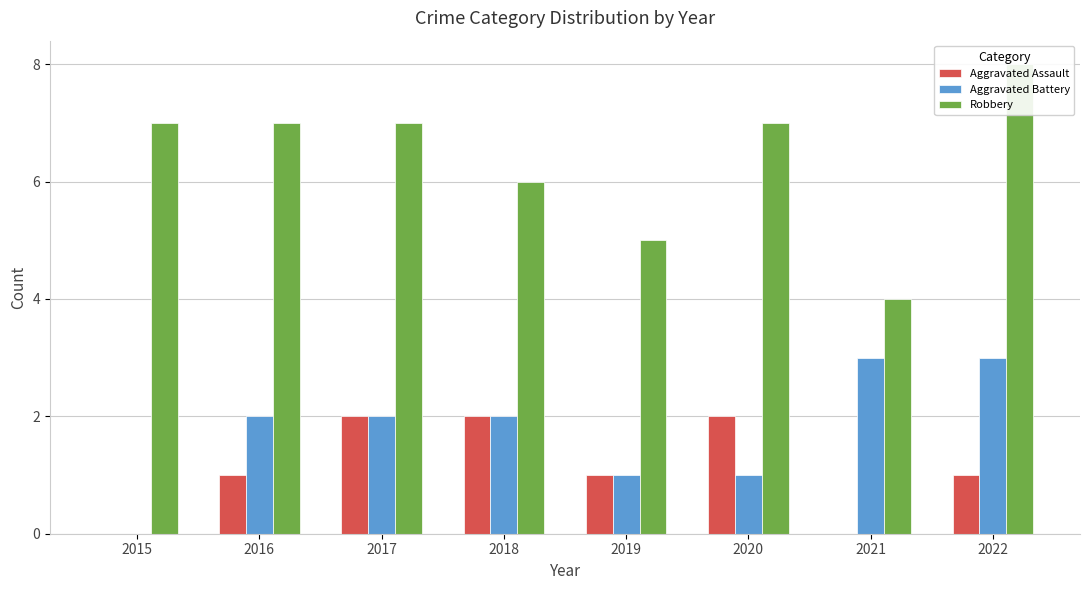

Are the bars grouped side by side (vs. stacked)?

Yes